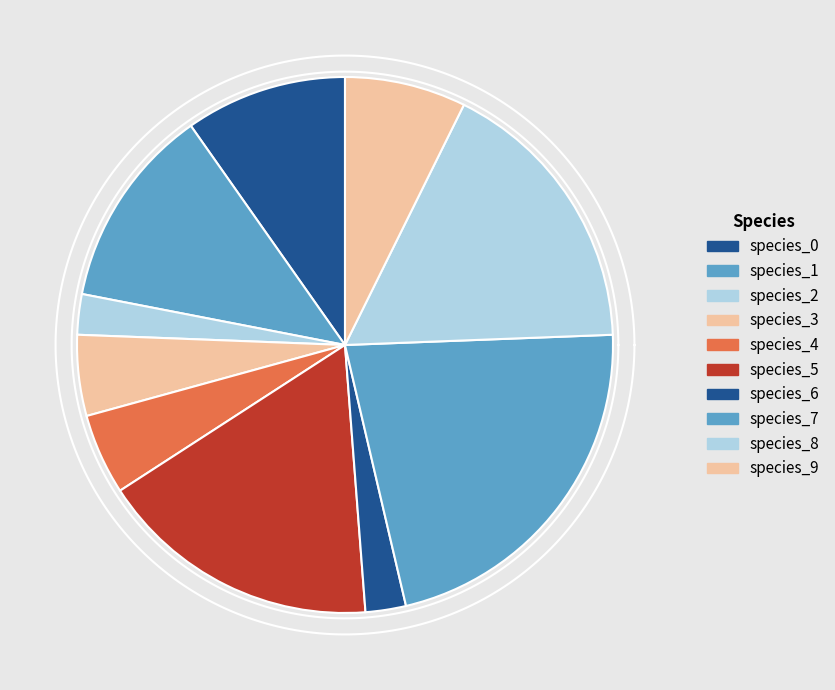

What is the smallest slice in the pie chart?

species_2